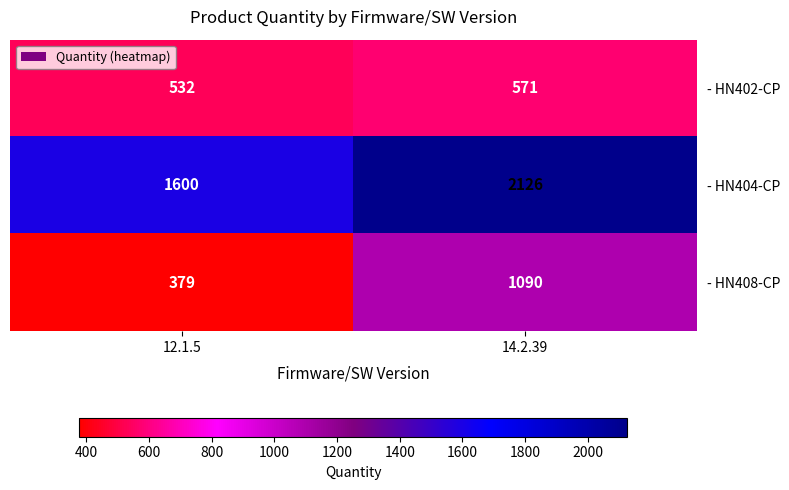

What is the greatest value displayed?

2126